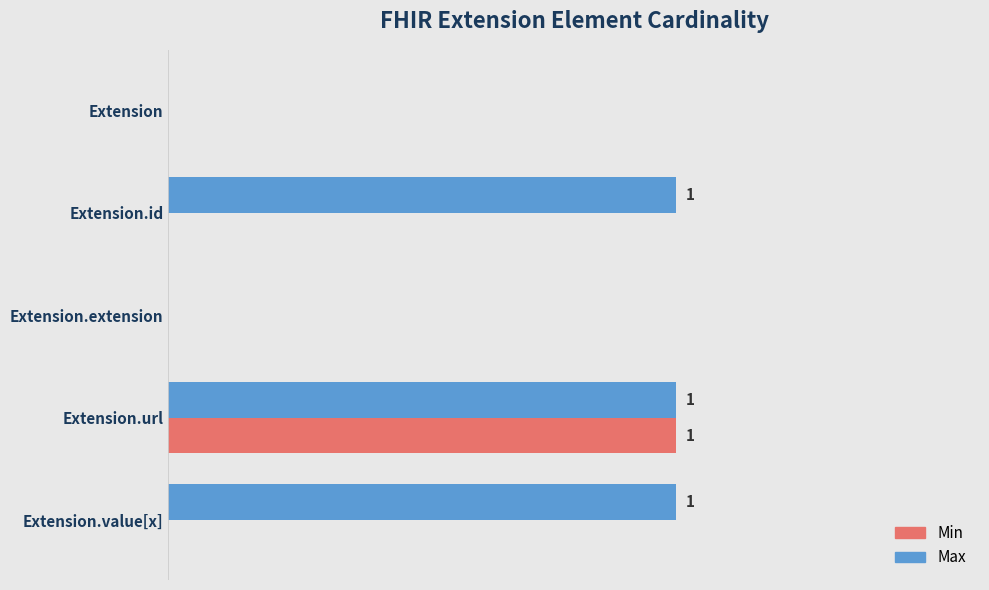

What are all the series names shown in the legend?

Min, Max